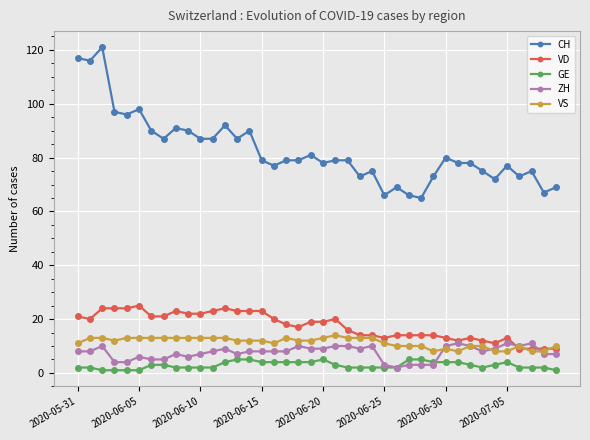

Which series has the widest spread of values?

CH